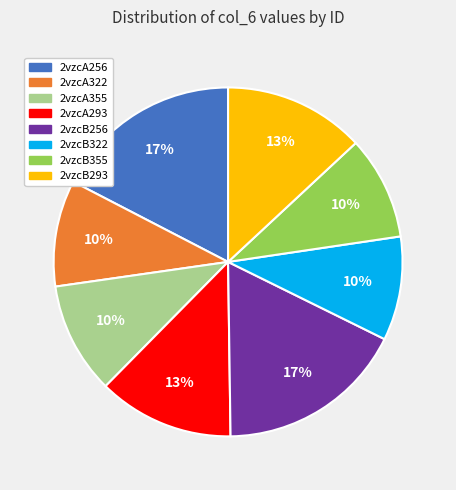

Is 2vzcA322 the majority of the pie?

No